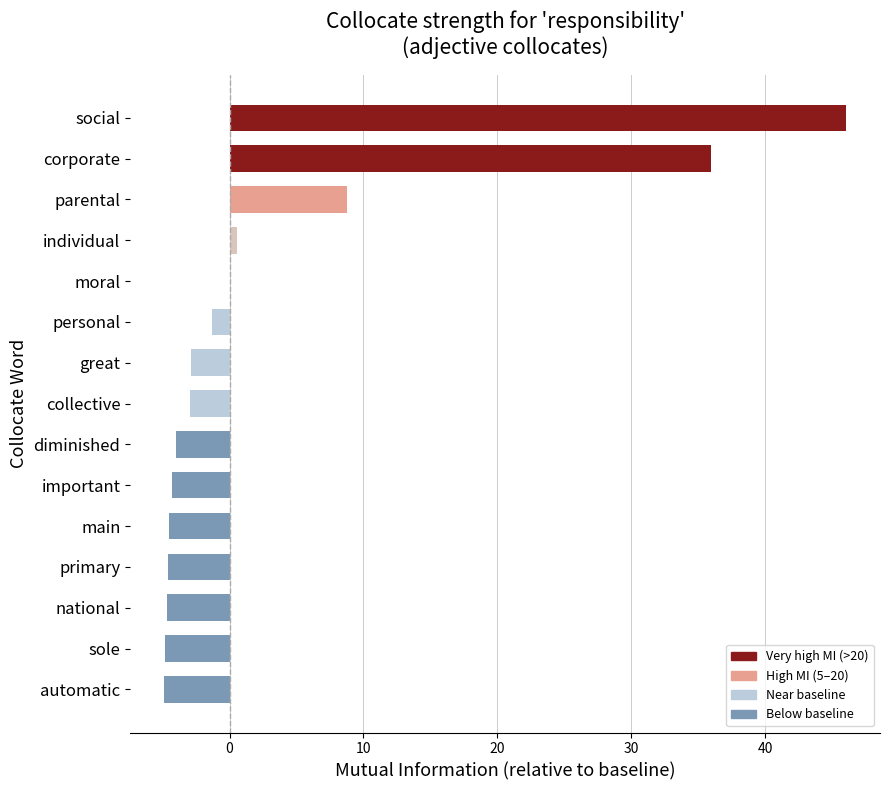

Are the bars grouped side by side (vs. stacked)?

No